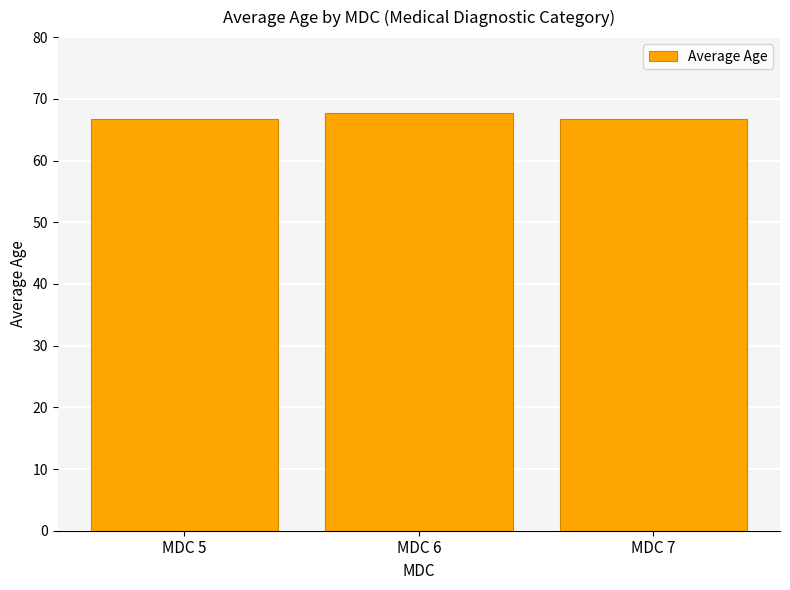

What is the value of the 3rd bar from the left?

66.8